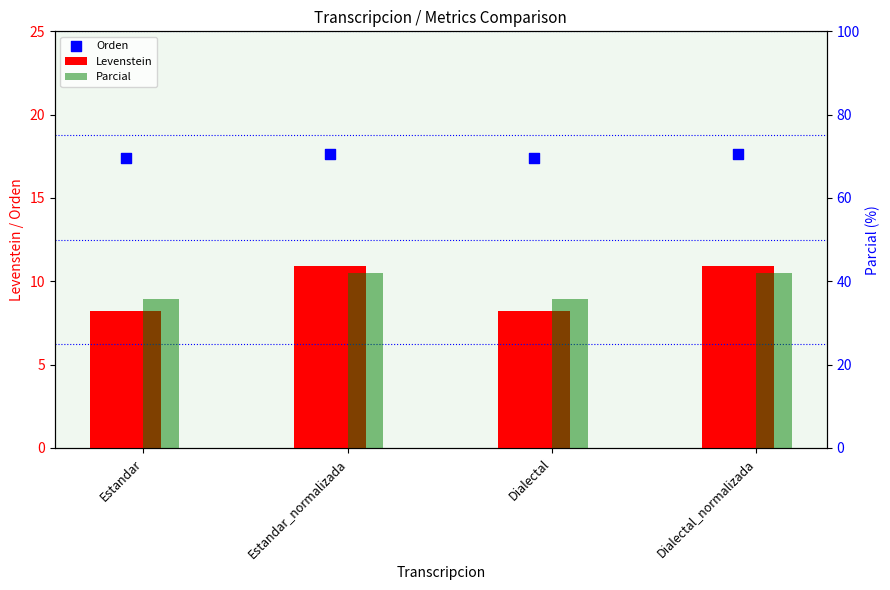

Which series reaches the minimum Y coordinate?

Levenstein